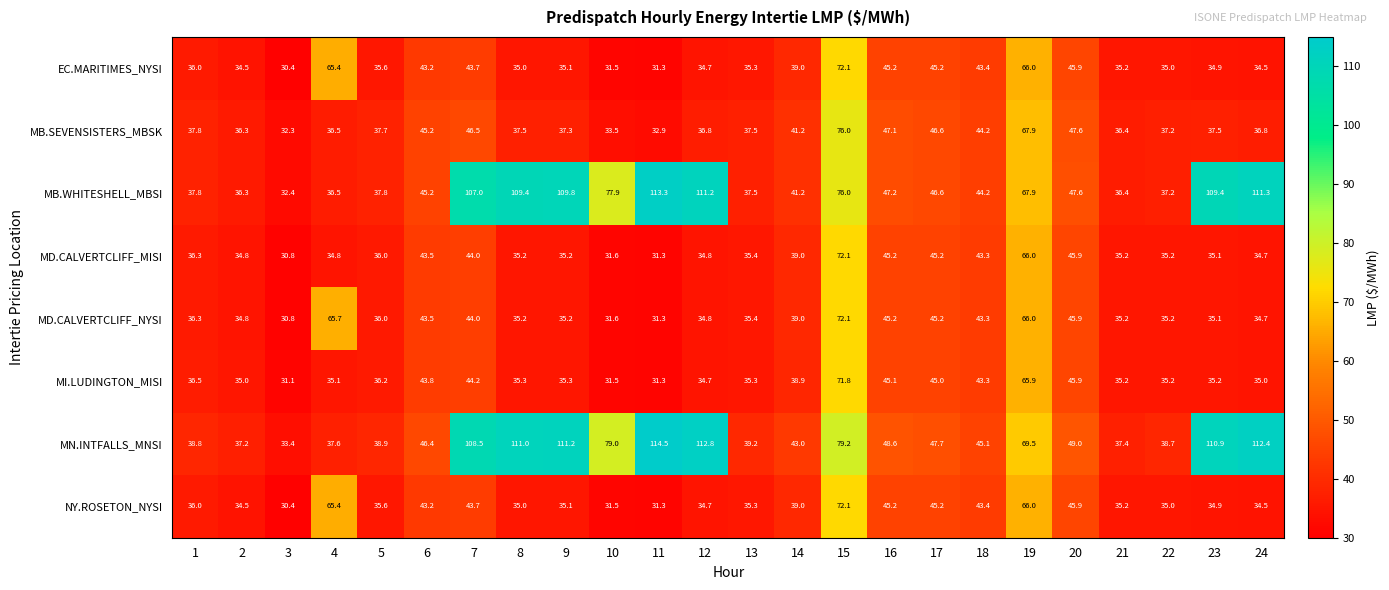

The value of NY.ROSETON_NYSI at 2 is 34.5. True or false?

True